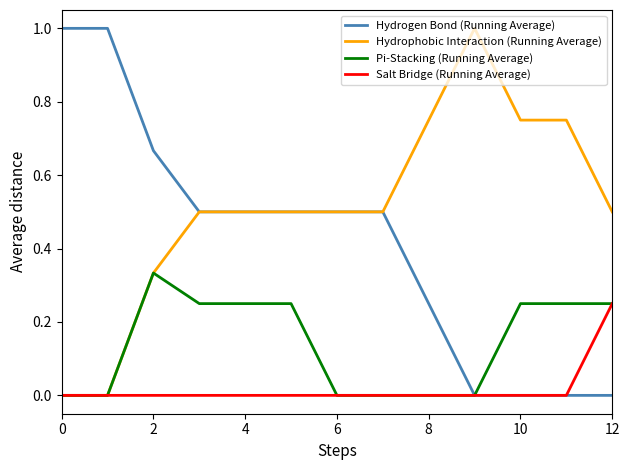

Which series has the largest total across all categories?

Hydrophobic Interaction (Running Average)